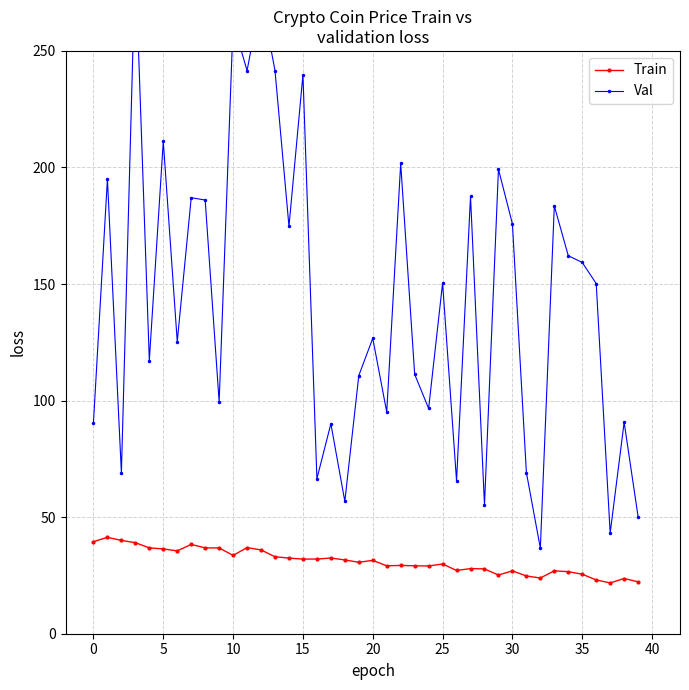

What is the highest value of the Train series?

41.4